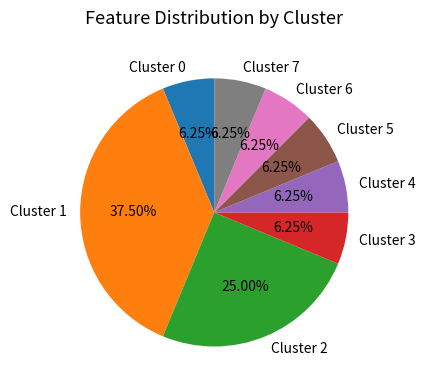

To the nearest percent, what is the difference between the largest and smallest slice percentages?

31%